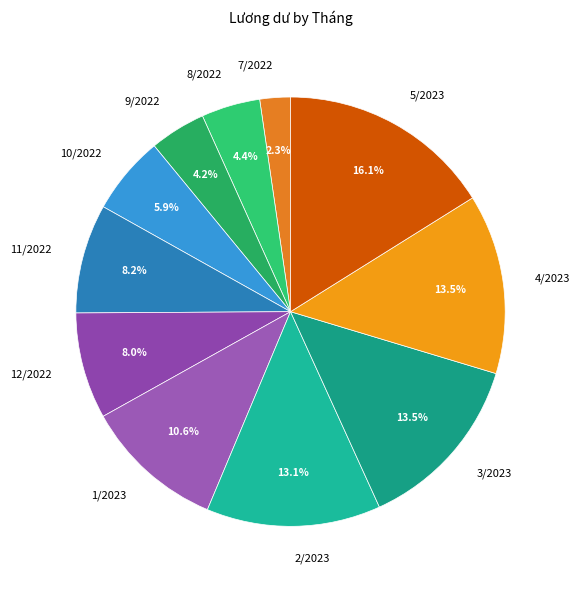

What is the total percentage of 2/2023 and 7/2022?

15.4%